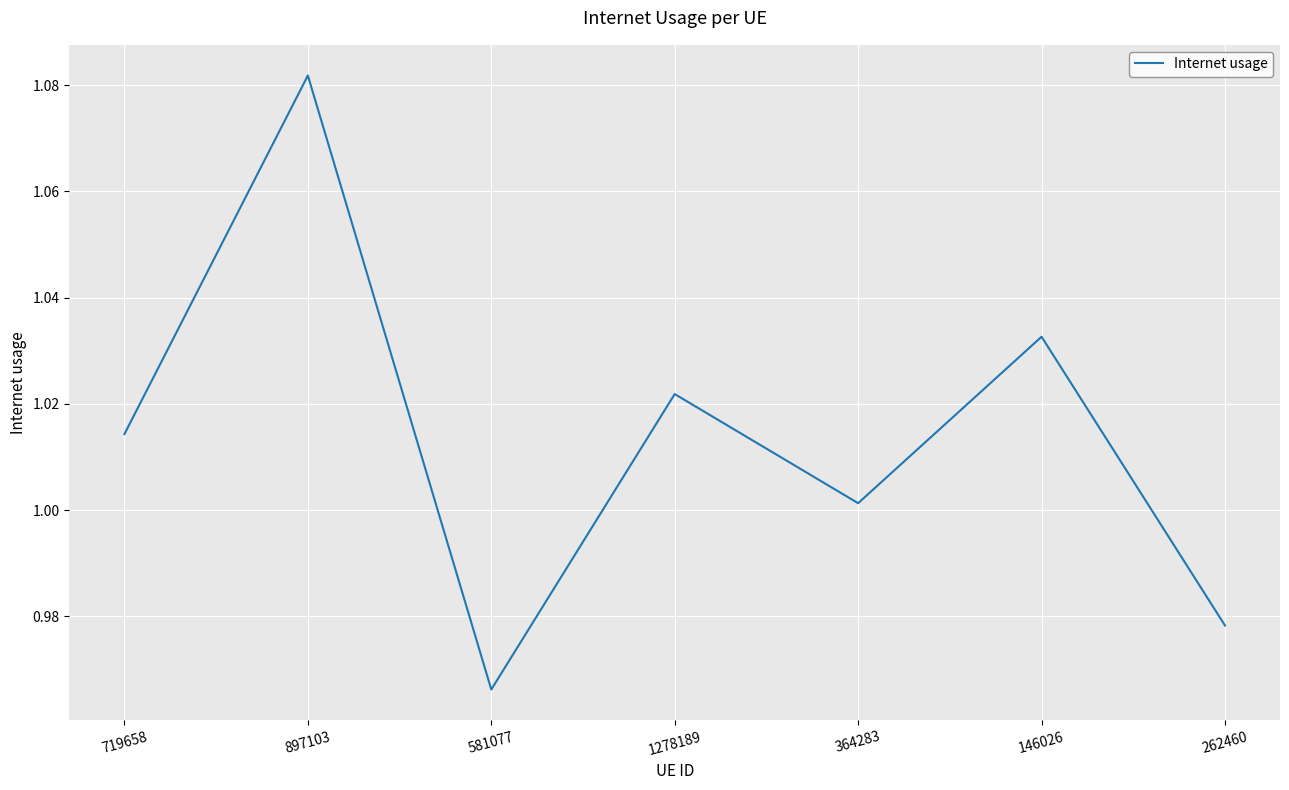

At which category does the chart reach its peak across all series?

897103